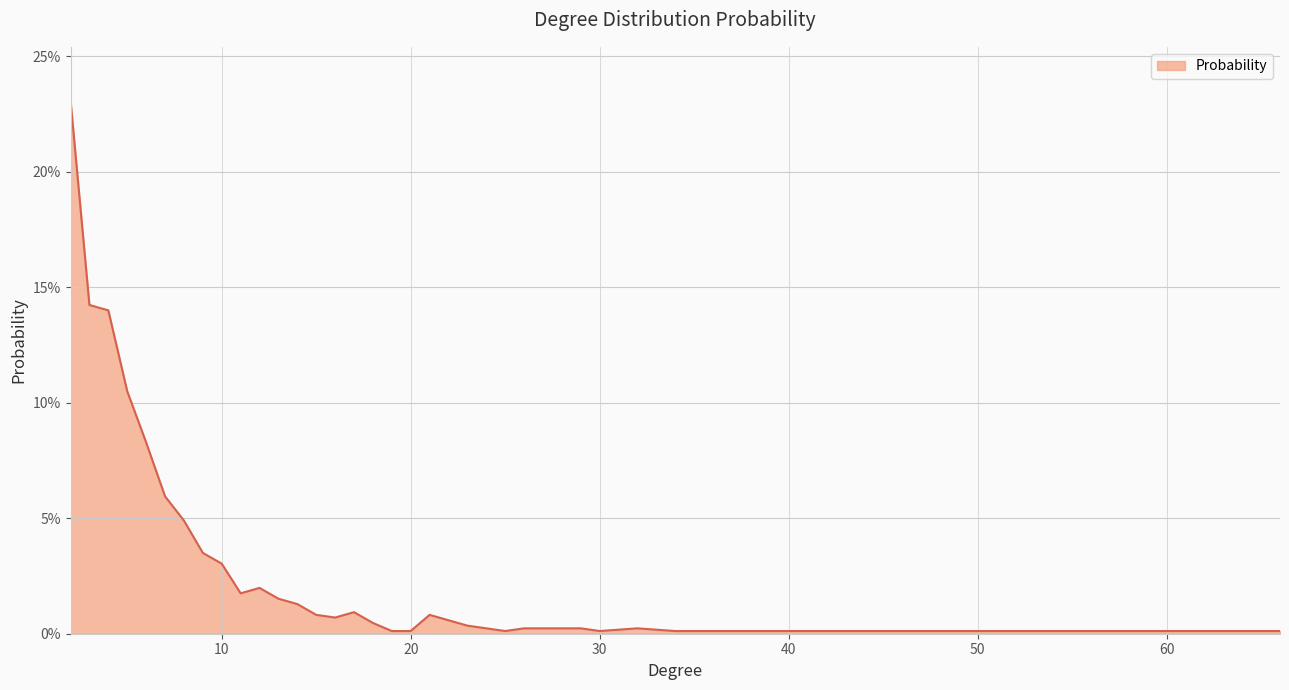

Does the chart have visible grid lines?

Yes